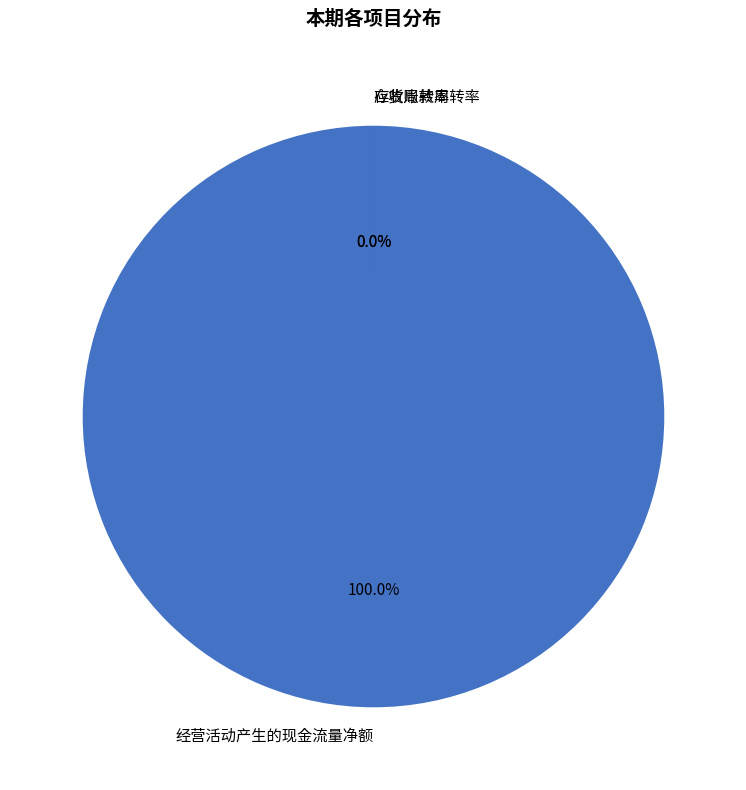

Which category has the smallest portion of the pie?

存货周转率